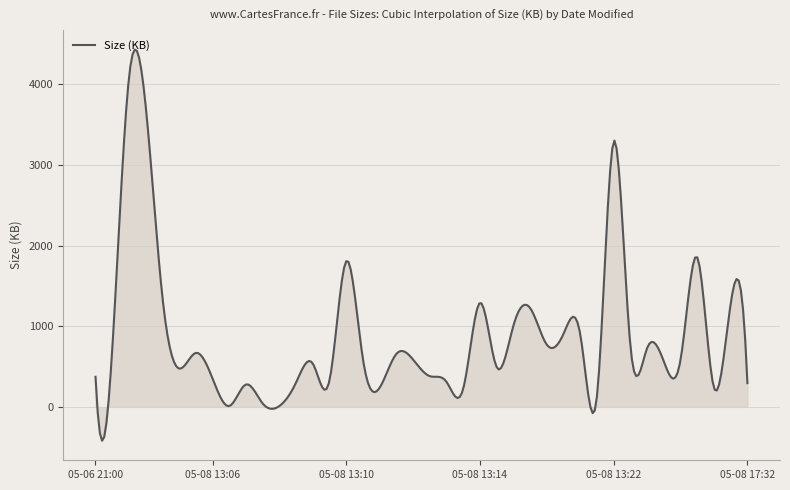

What is the greatest value displayed?

4430.2